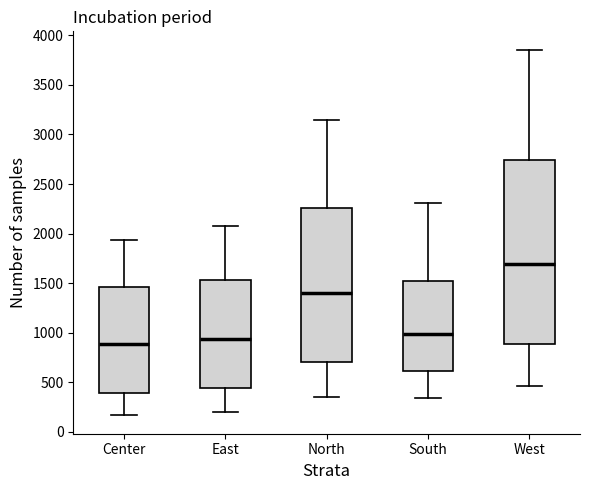

Which box's median line is the lowest?

Center